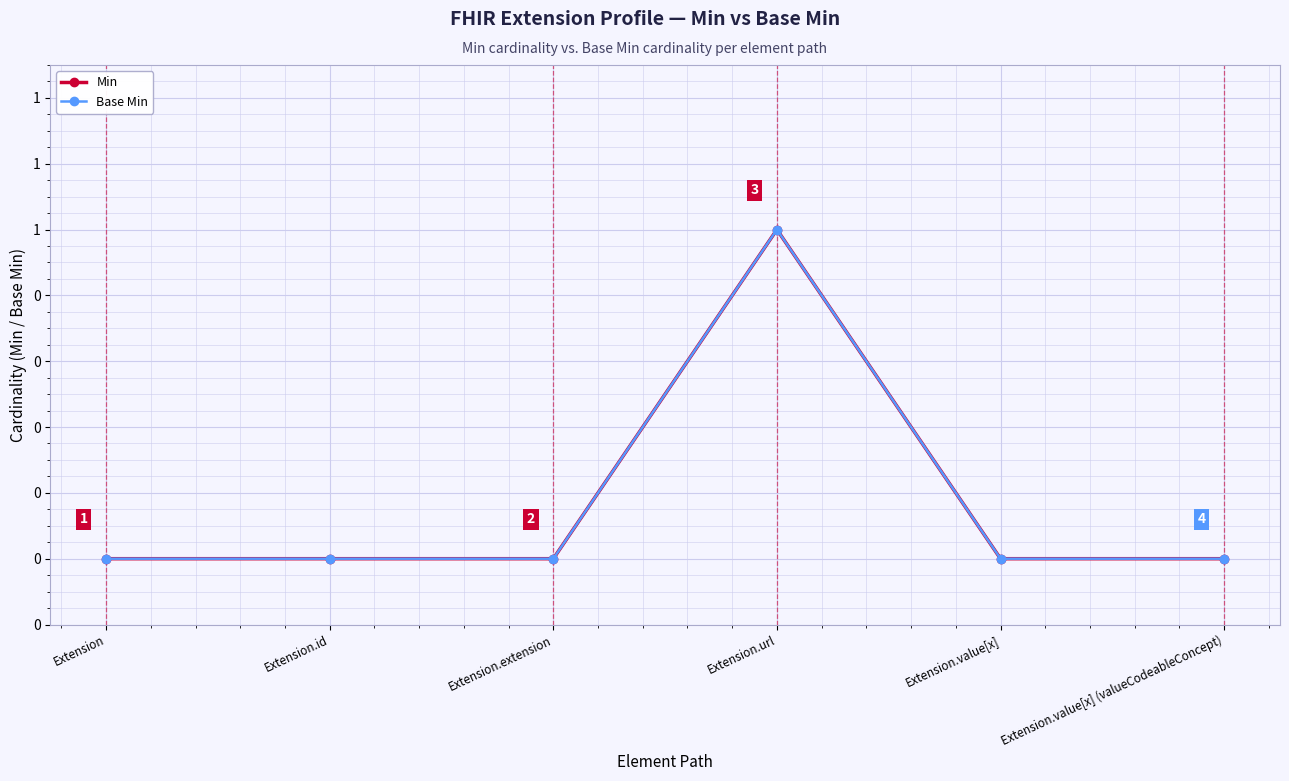

How many positive values does the Base Min series have?

1